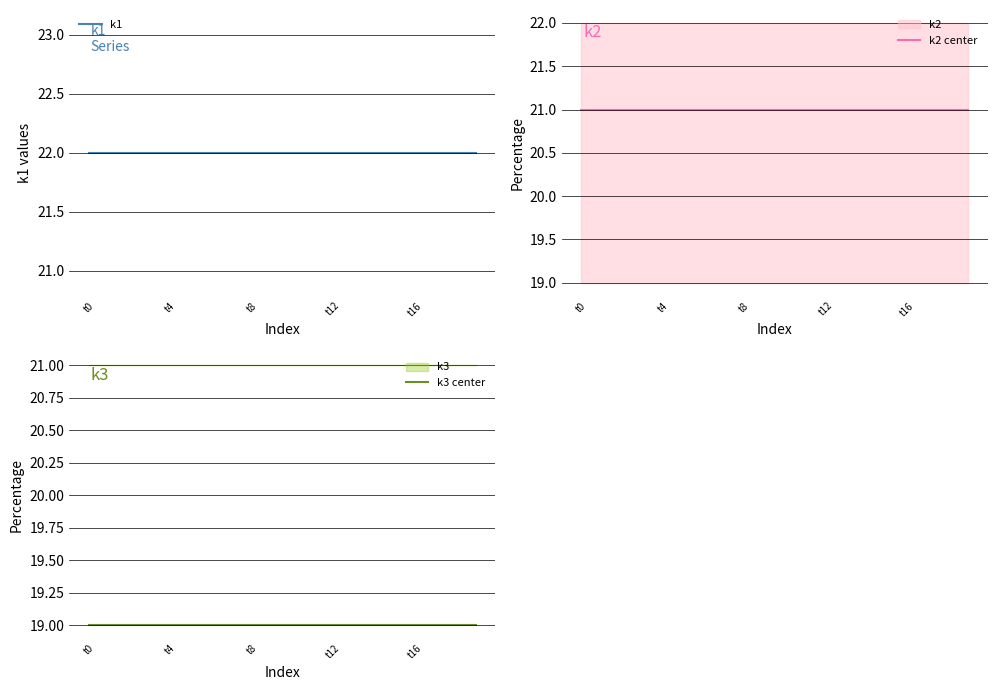

How many lines are shown in the chart?

3